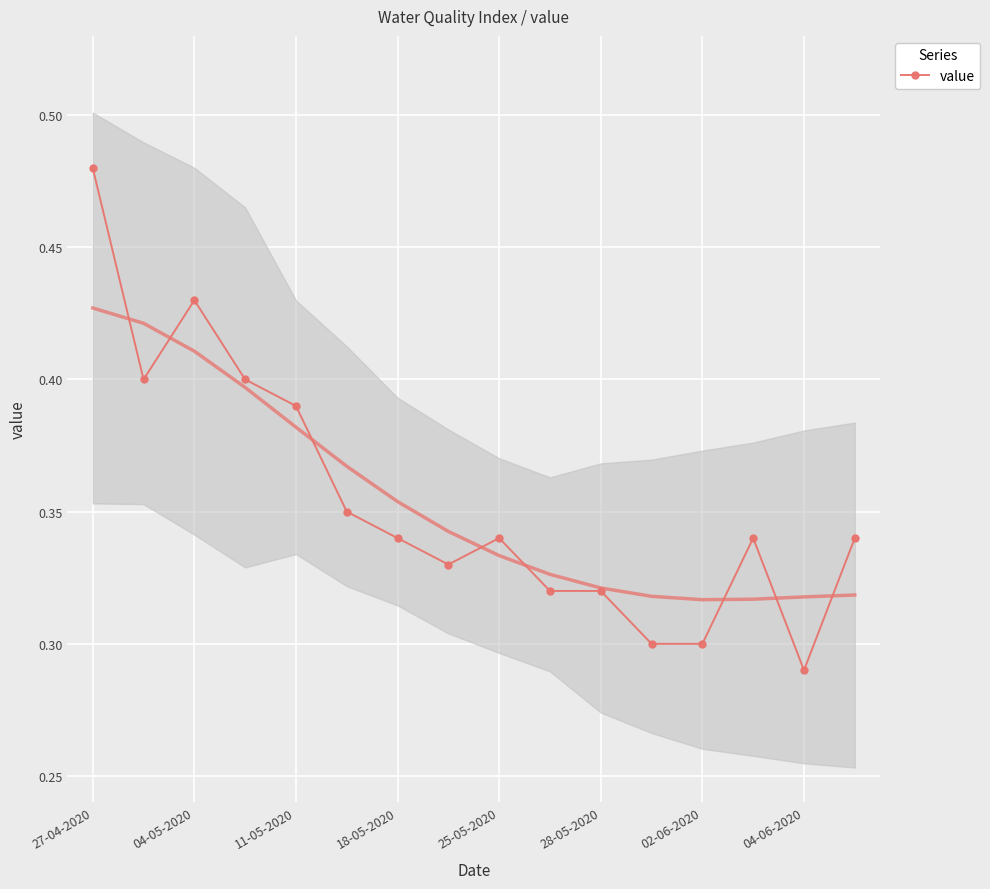

At which category does the chart reach its peak across all series?

27-04-2020